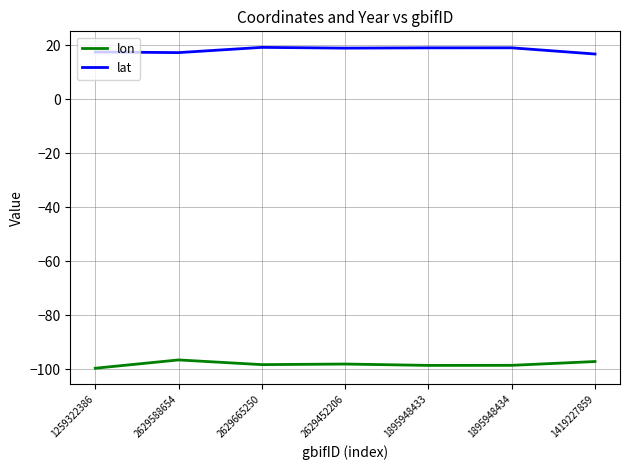

What is the maximum value for lat?

19.2